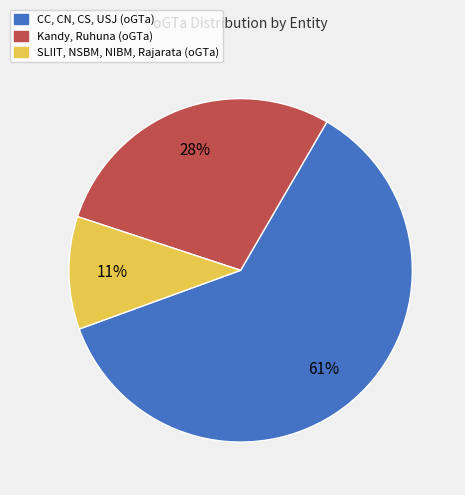

To the nearest percent, what is the difference between the largest and smallest slice percentages?

50%